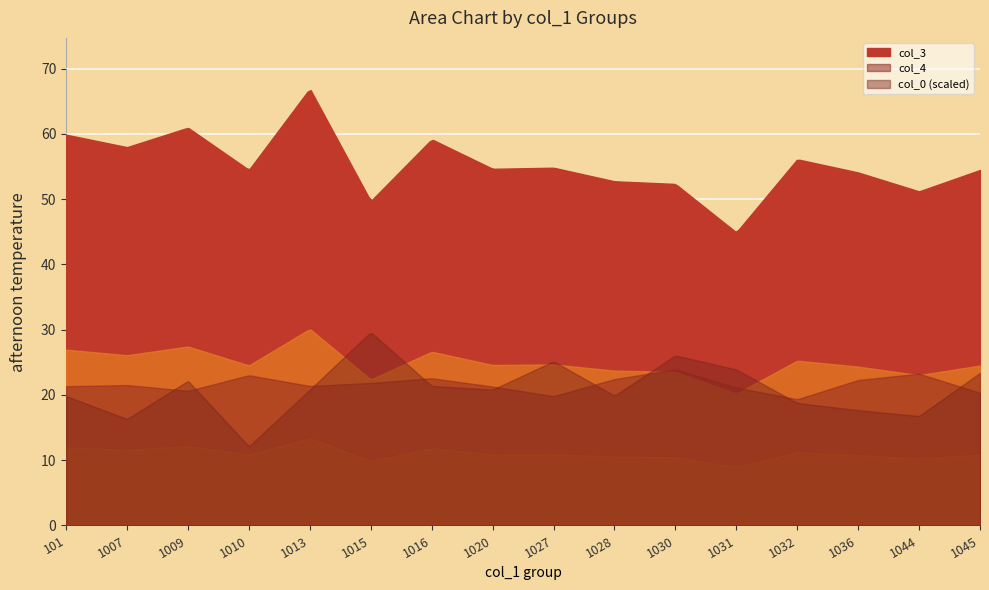

What is the value of the col_3 point at the 1st from the left?

59.9